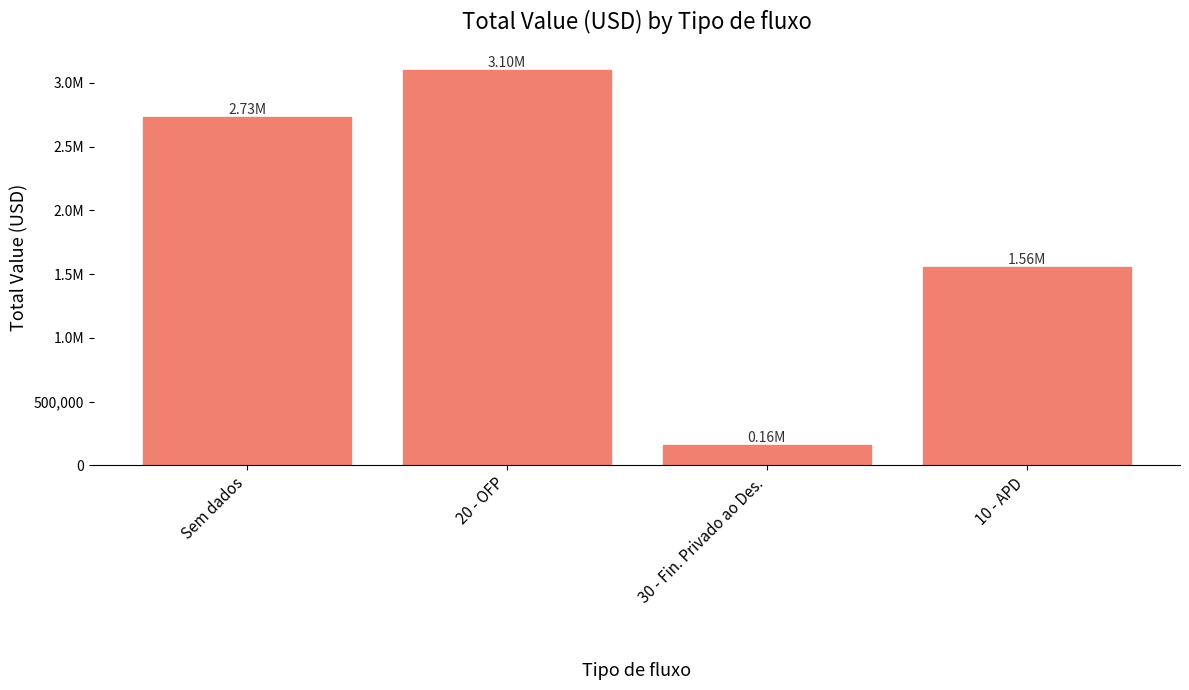

What is the label of the 2nd bar from the left?

20 - OFP